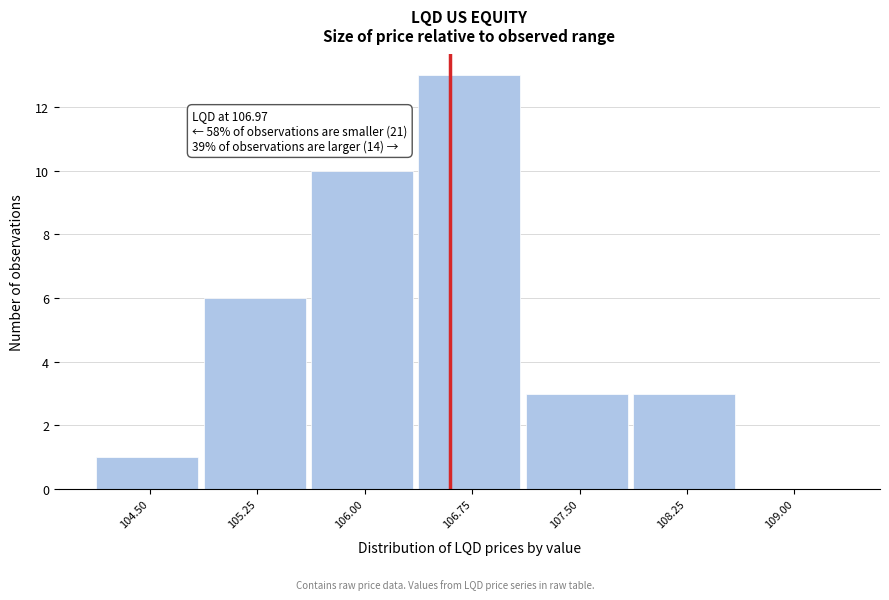

Reading right to left, extract all data points from this chart.

109.00=0	108.25=3	107.50=3	106.75=13	106.00=10	105.25=6	104.50=1